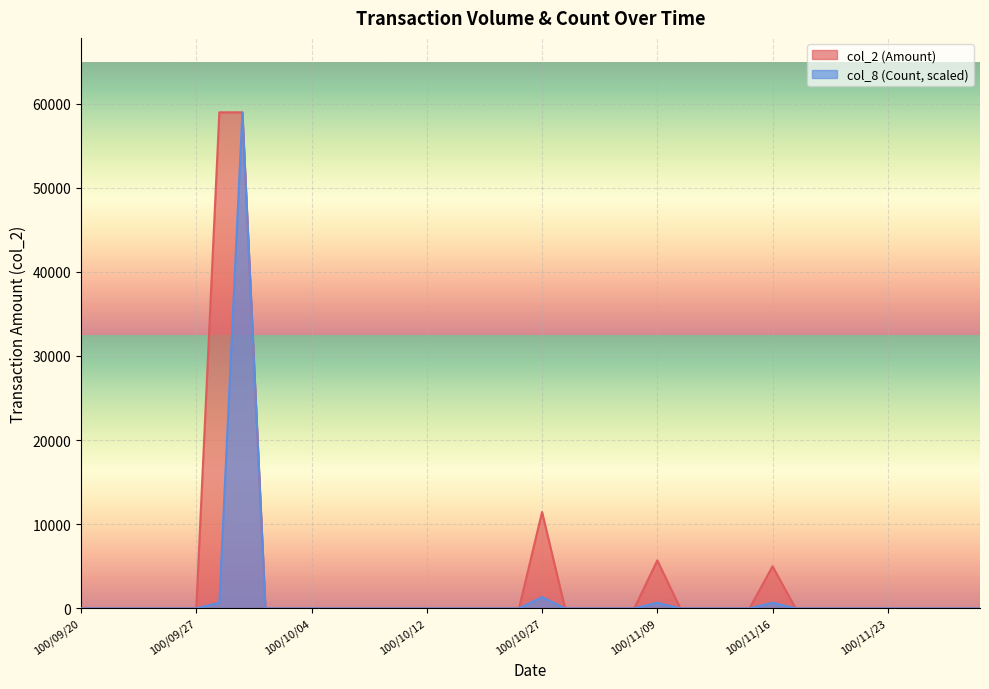

Is it true that col_2 equals 23703 at 100/11/01?

False